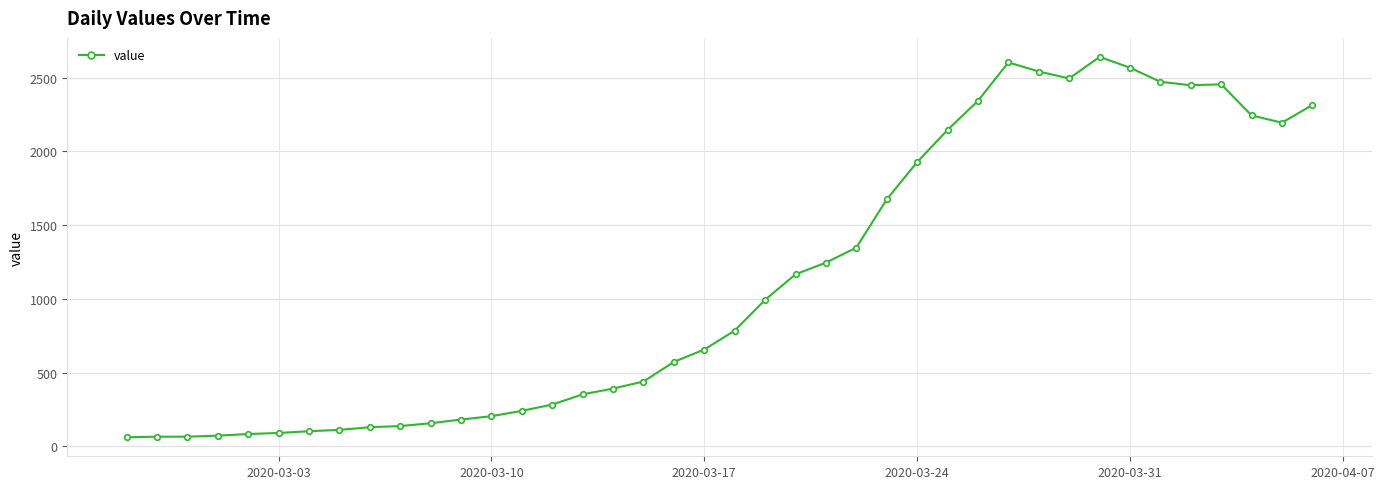

What is the greatest value displayed?

2640